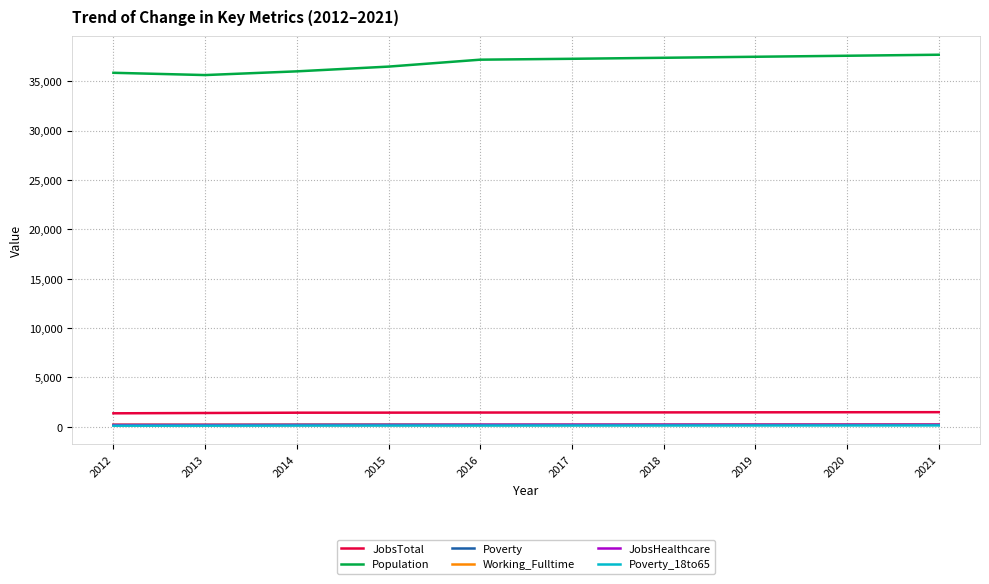

True or false: JobsTotal has a value of 1402 at 2013.

True